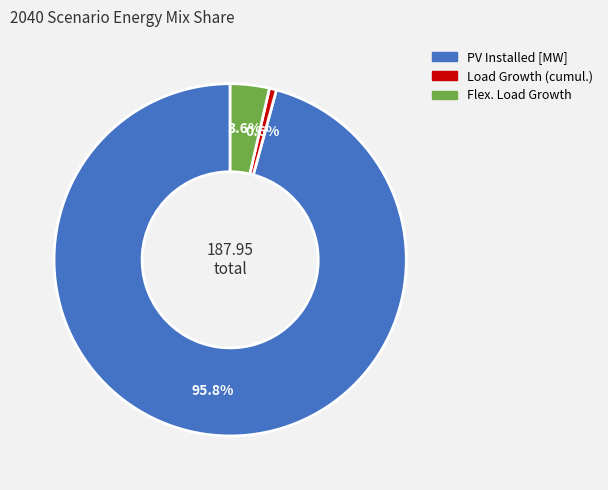

To the nearest percent, what is the difference between the largest and smallest slice percentages?

95%